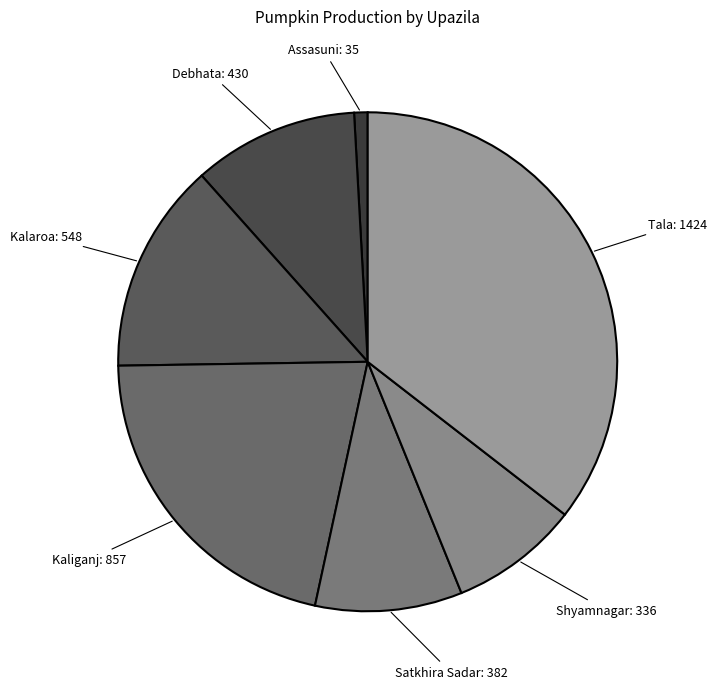

Combined, do Satkhira Sadar and Debhata account for over 50%?

No